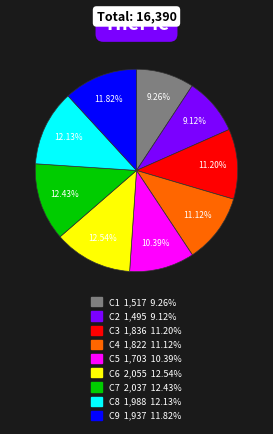

What portion of the pie excludes C1?

90.7%